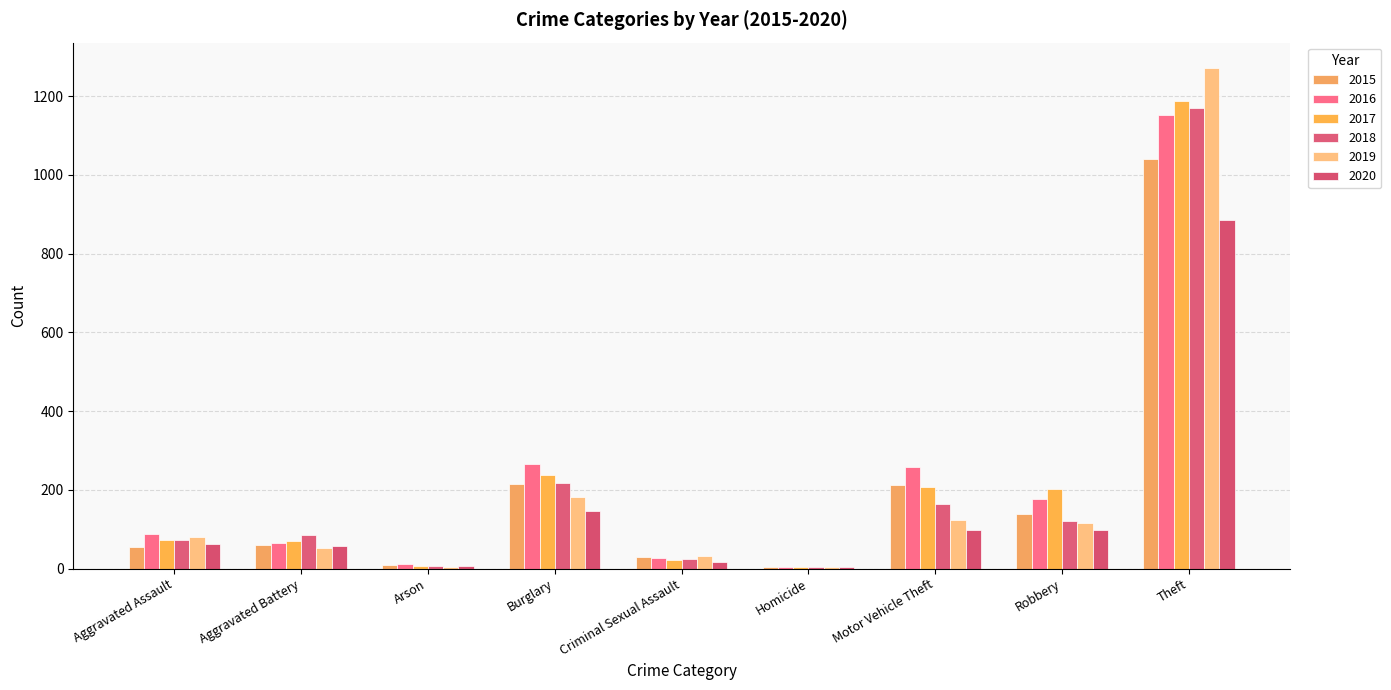

Are the bars horizontal?

No